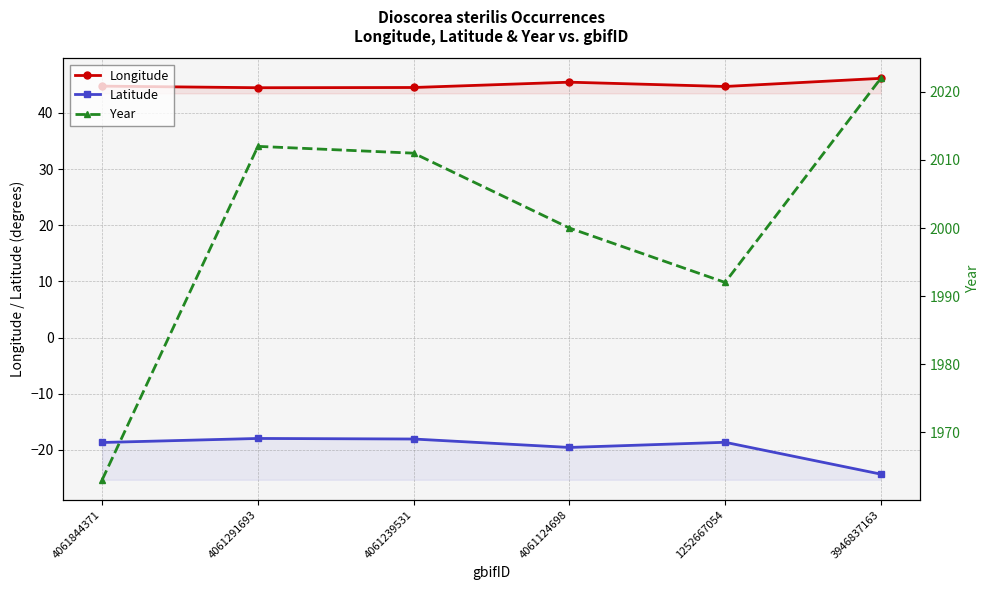

True or false: Year and Latitude cross at least once.

False